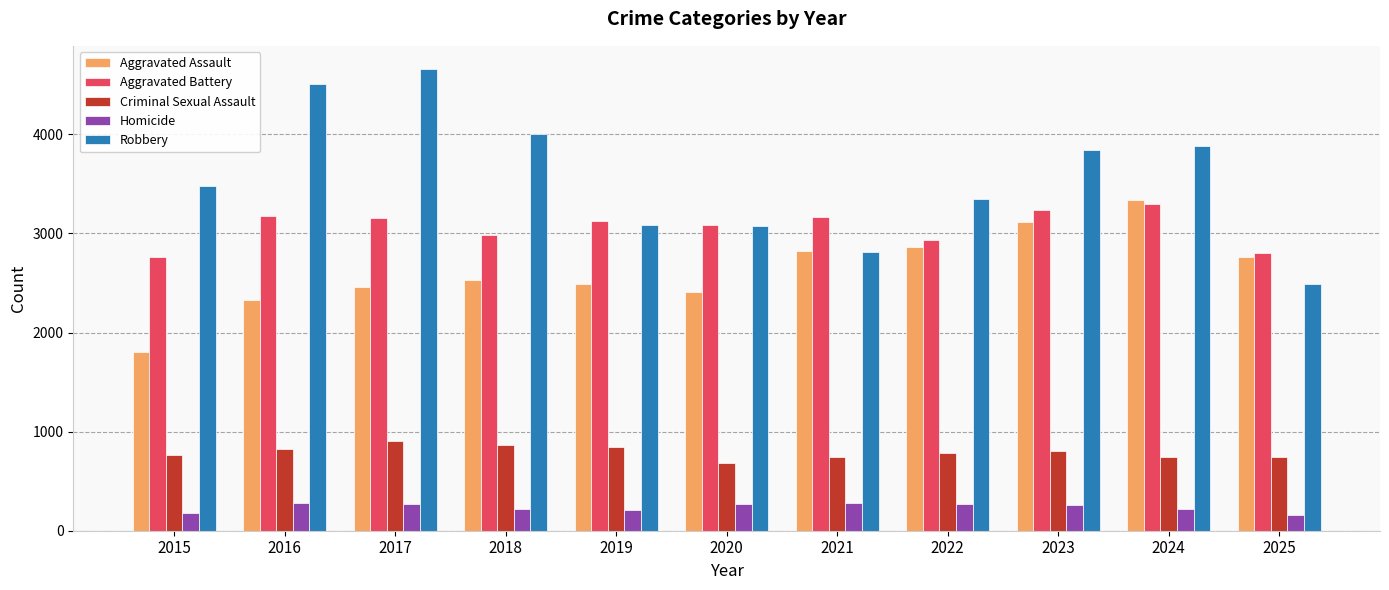

Which series has the largest range (max minus min)?

Robbery